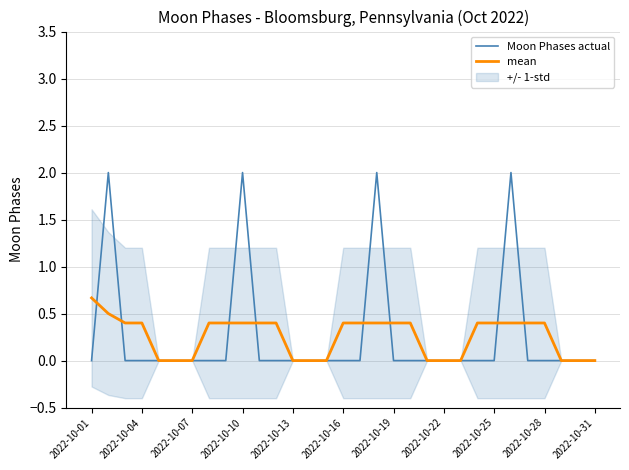

Is it true that Moon Phases actual equals 0.0 at 2022-10-19?

True